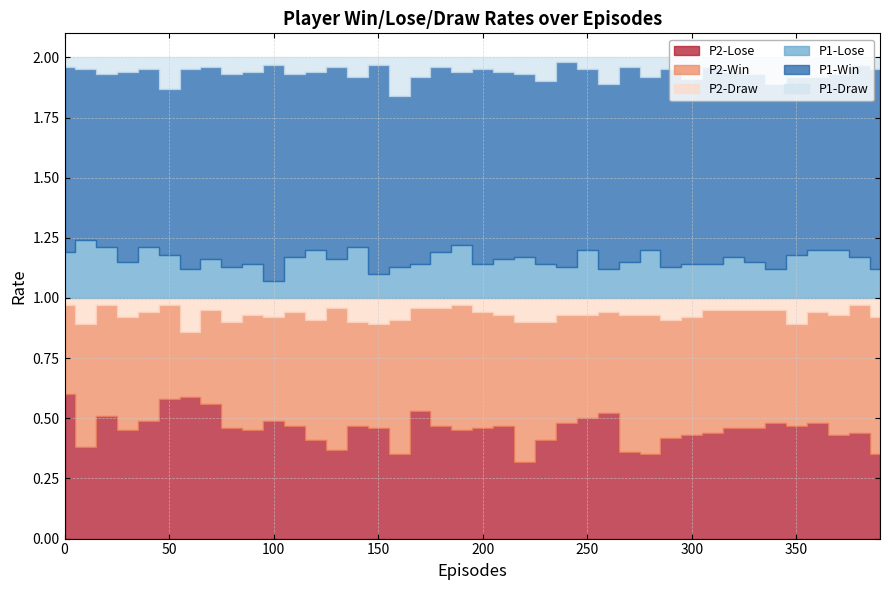

True or false: P1-Win and P2-Draw intersect in this chart.

False